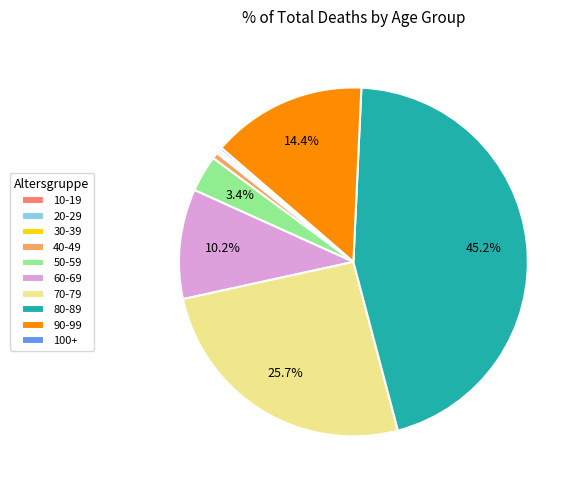

Between 90-99 and 40-49, which is larger?

90-99